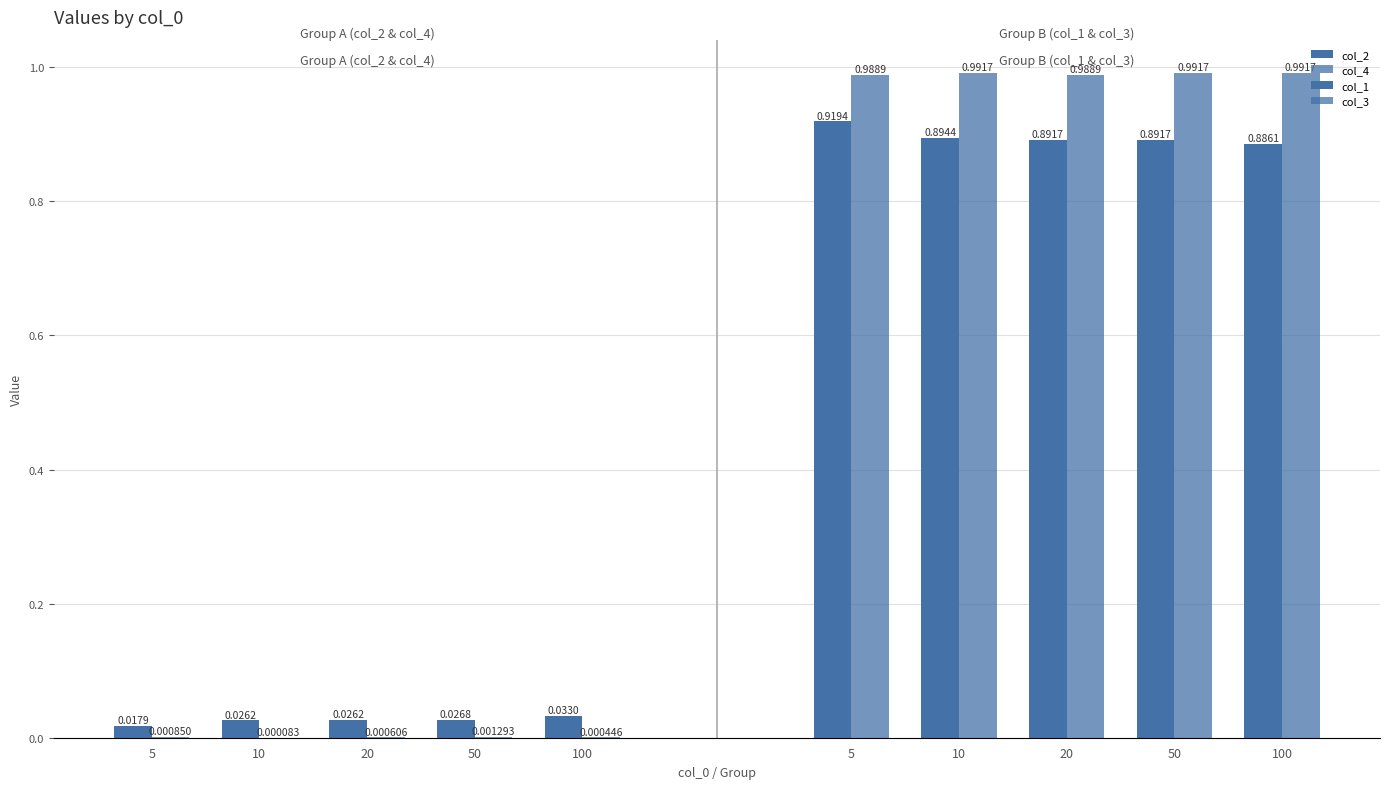

The col_1 series shows 0.9 at 10. True or false?

True